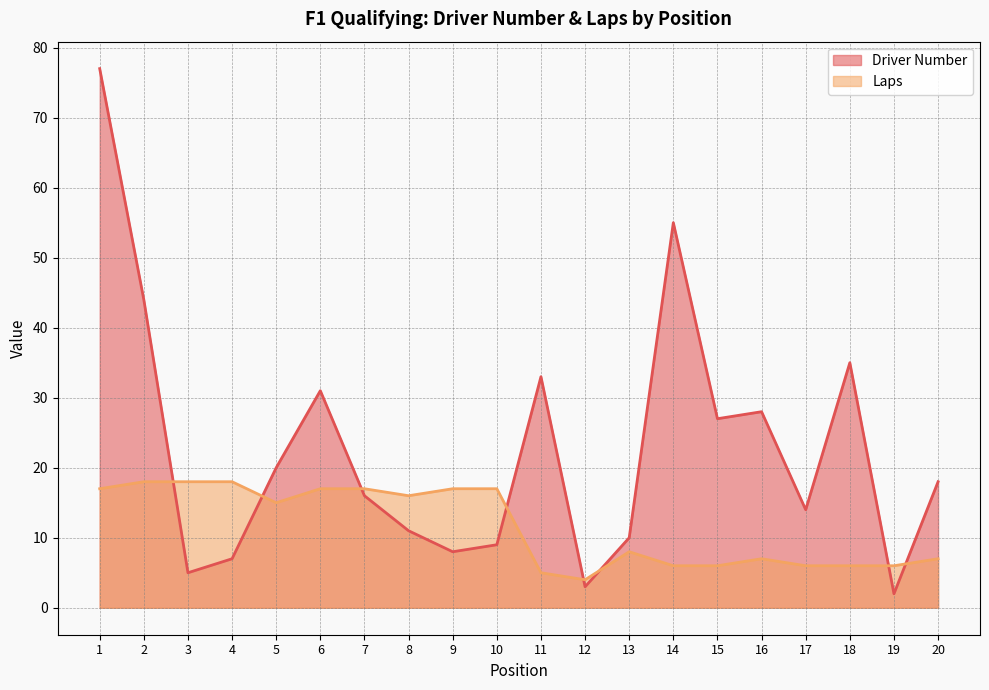

Which category has the highest value across all series?

1